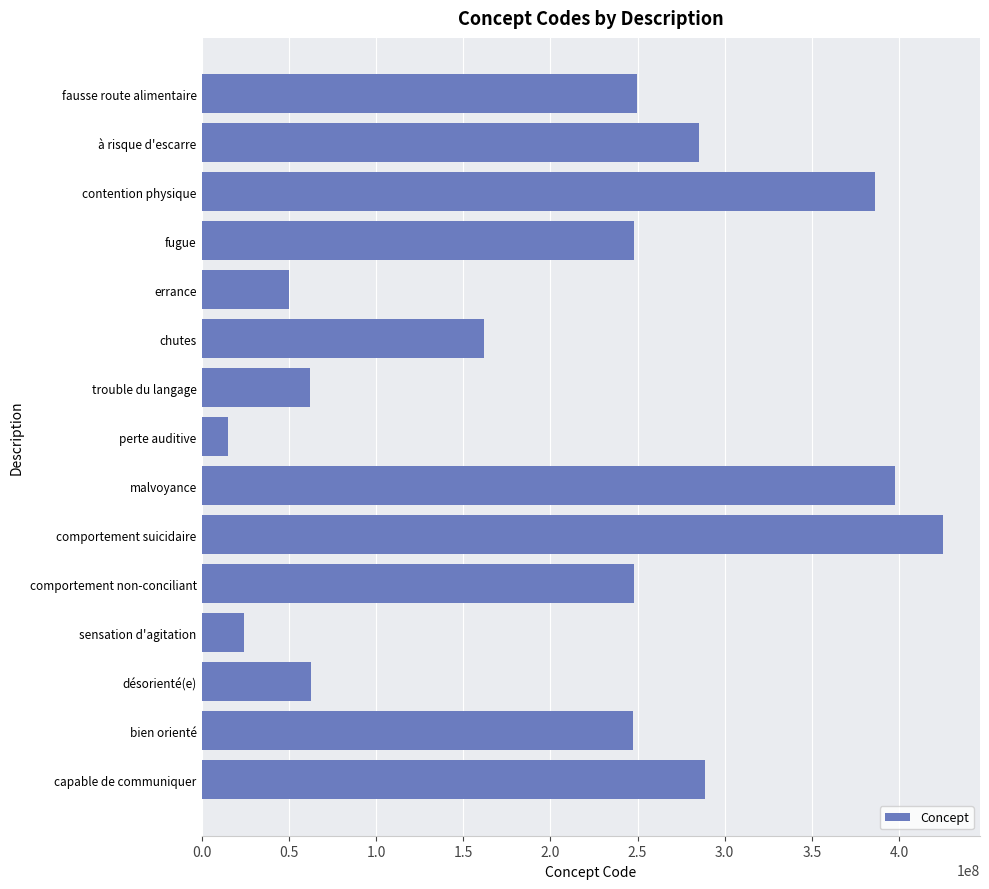

How many data points are less than 248043008?

7